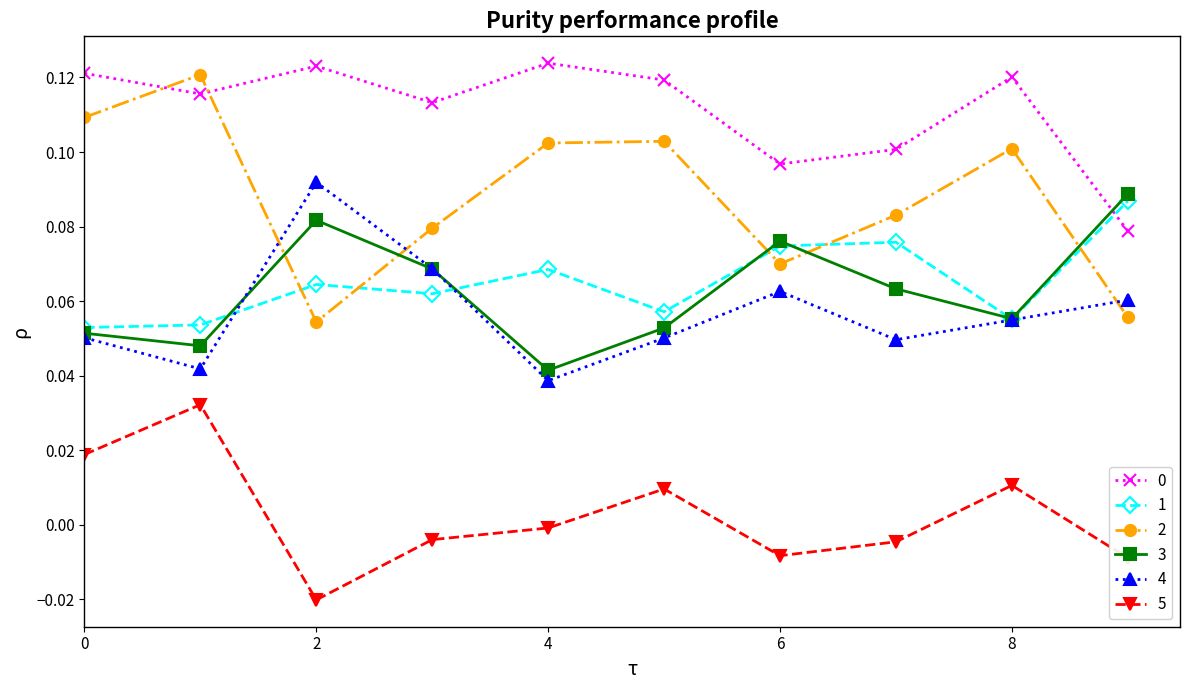

At how many categories does at least one series exceed 0?

10